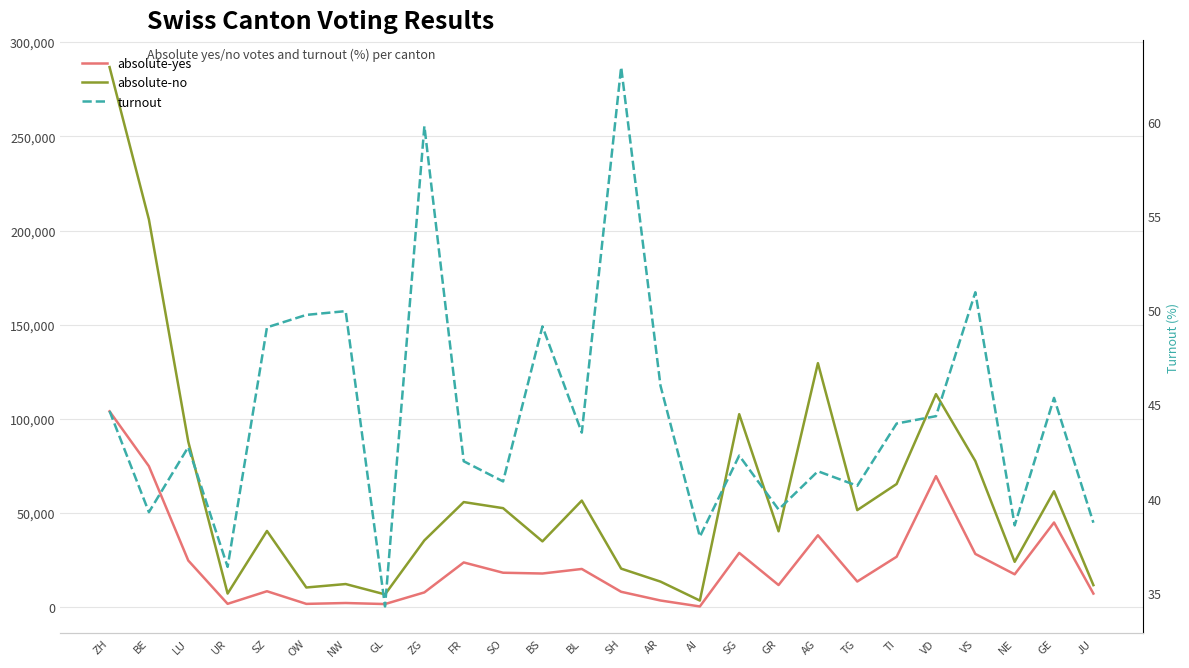

Where is the first local minimum for turnout?

BE